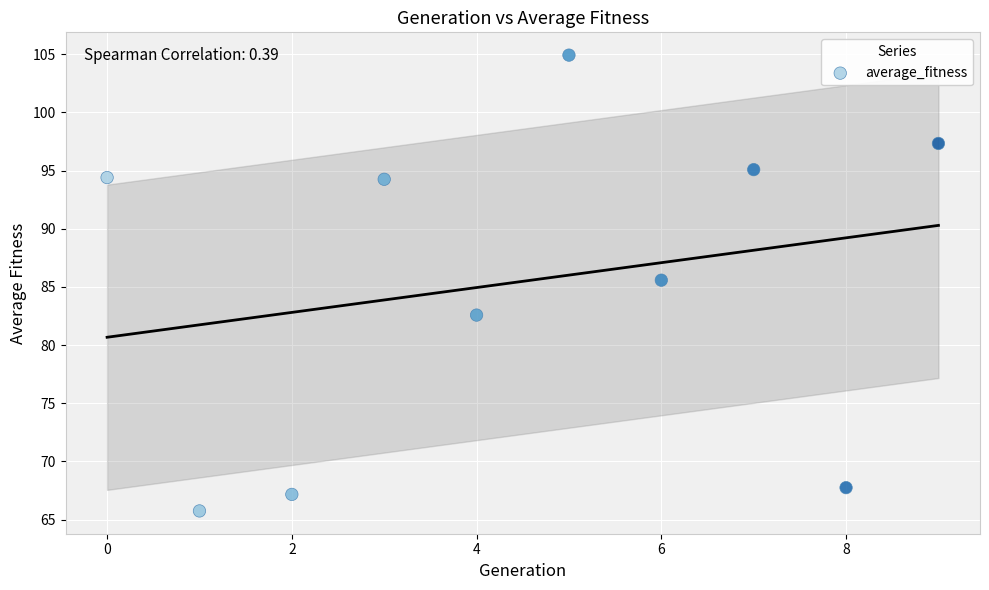

What Y value in the scatter plot is closest to 85?

85.6